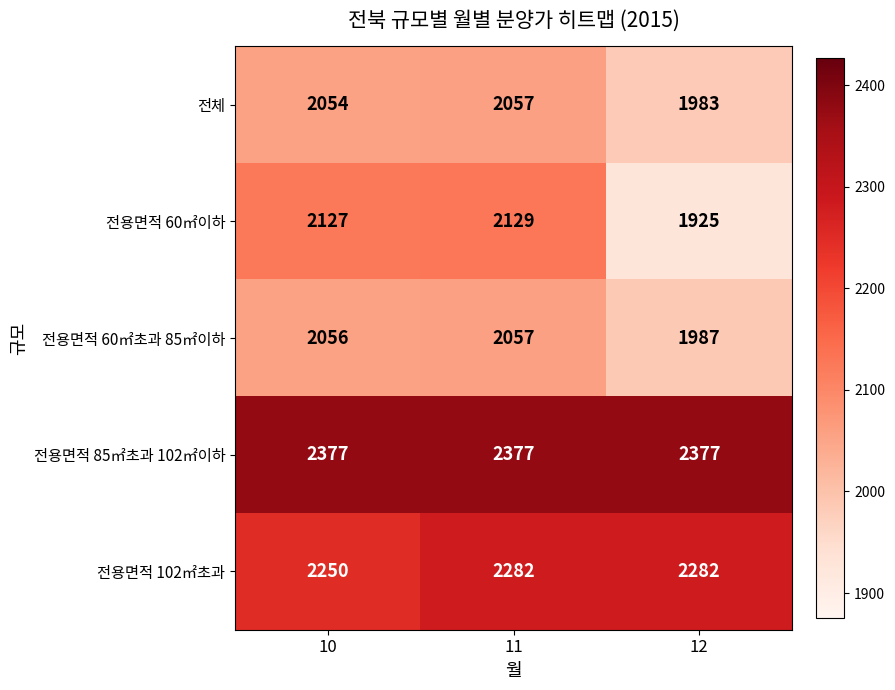

Which category has the lowest value in the 전용면적 60㎡초과 85㎡이하 series?

12